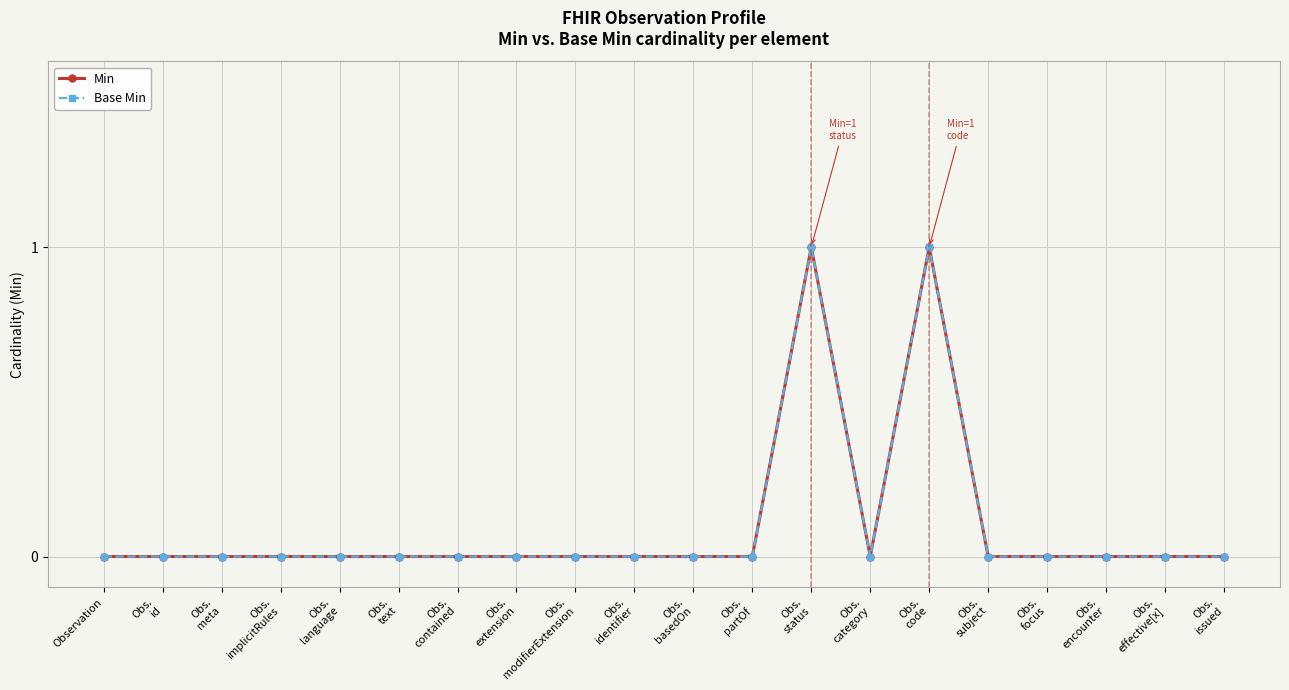

Is this an area chart (filled region under the line)?

No